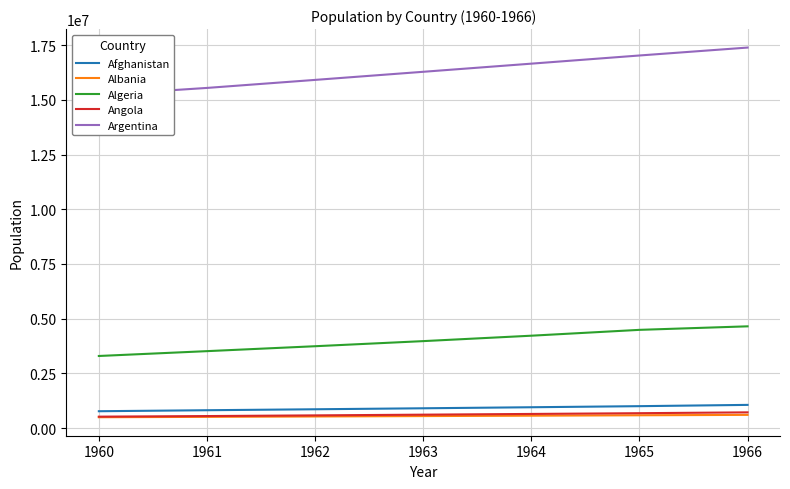

What are all the series names shown in the legend?

Afghanistan, Albania, Algeria, Angola, Argentina